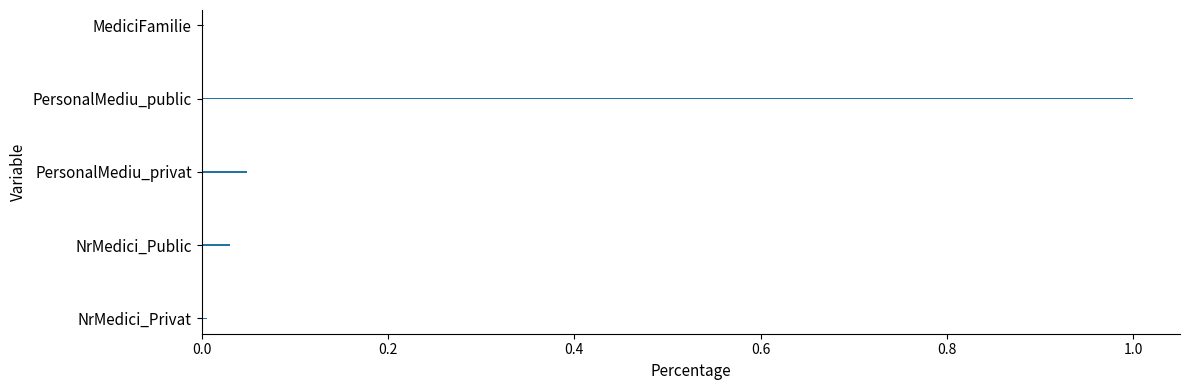

The chart shows a value of 0.0 at MediciFamilie. True or false?

True